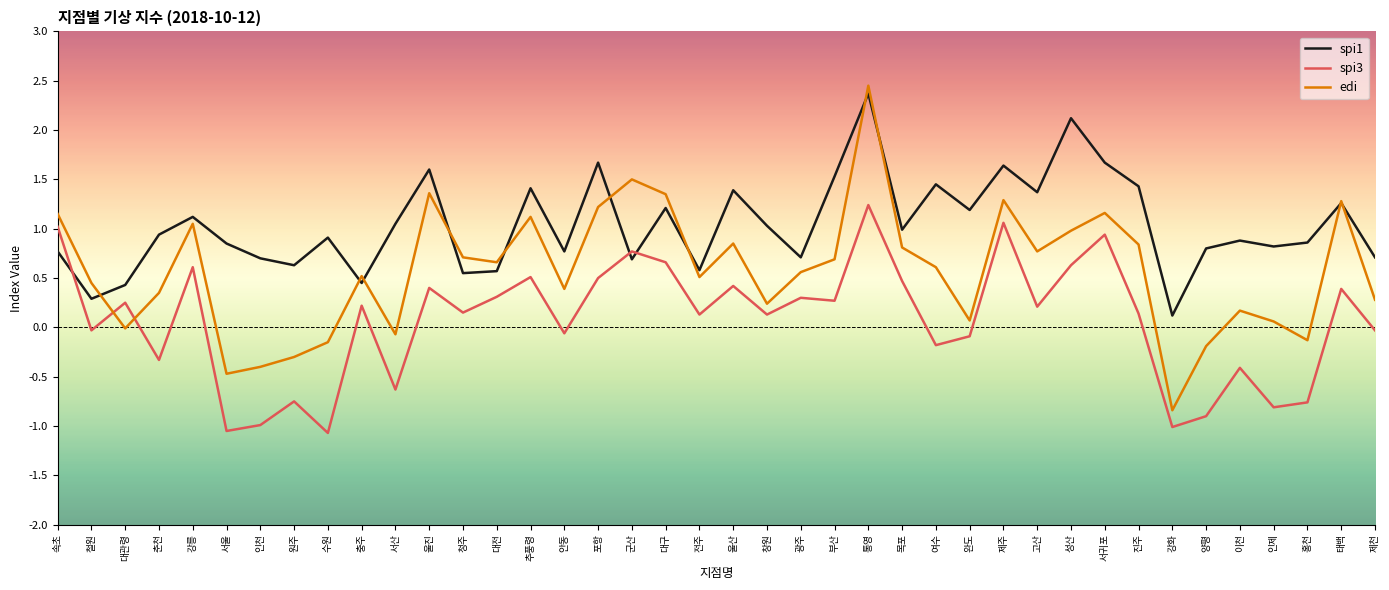

The value of spi3 at 부산 is 0.3. True or false?

True